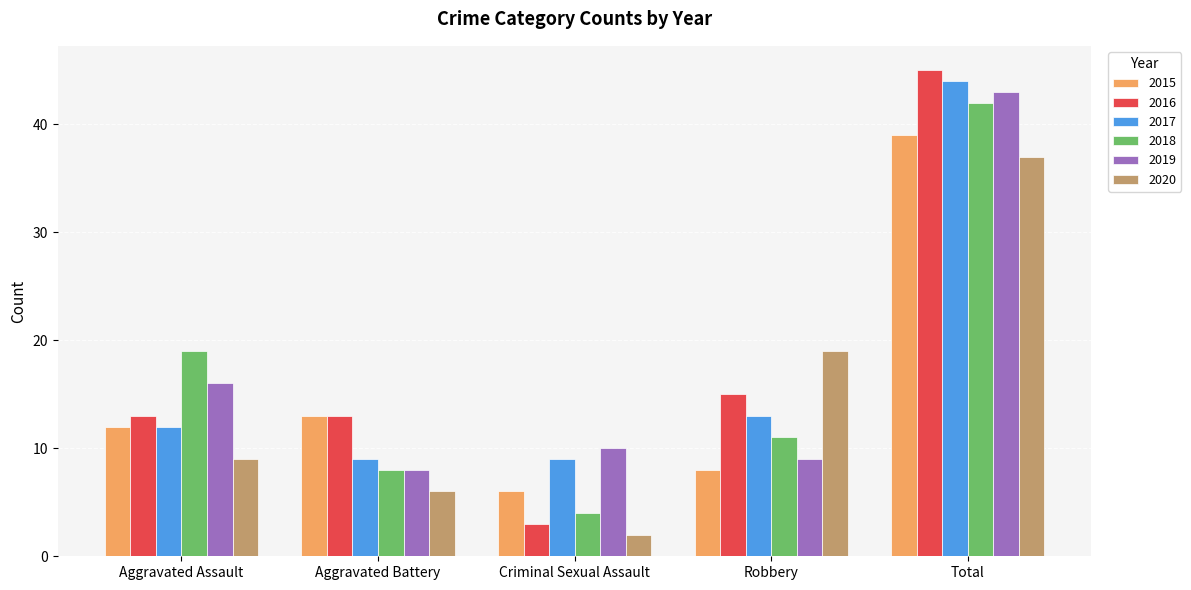

What is the spread (max minus min) of values at Total?

8